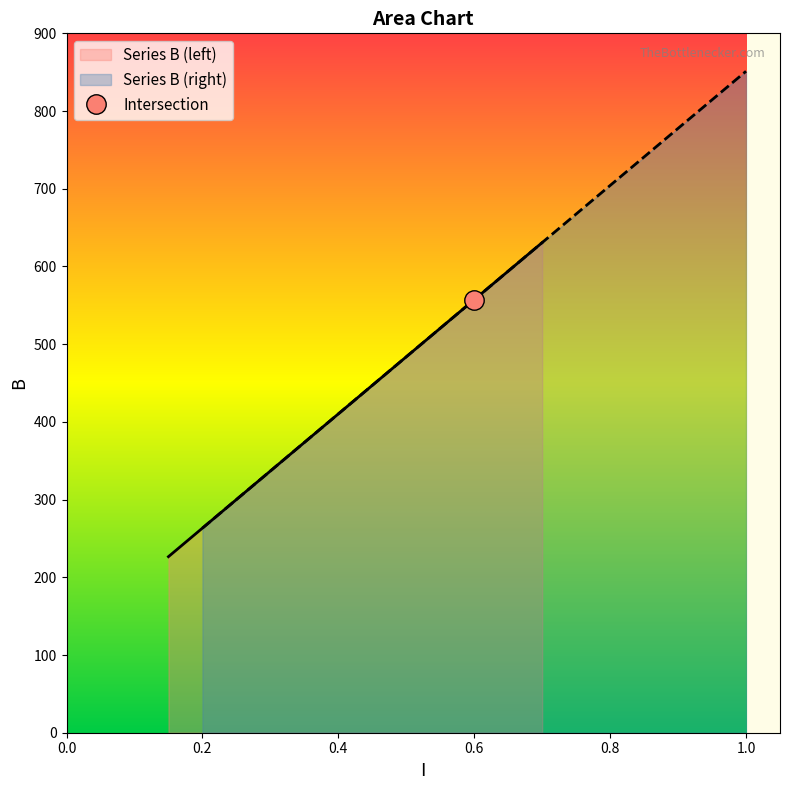

True or false: Series B (left) and Series B (right) cross at least once.

False